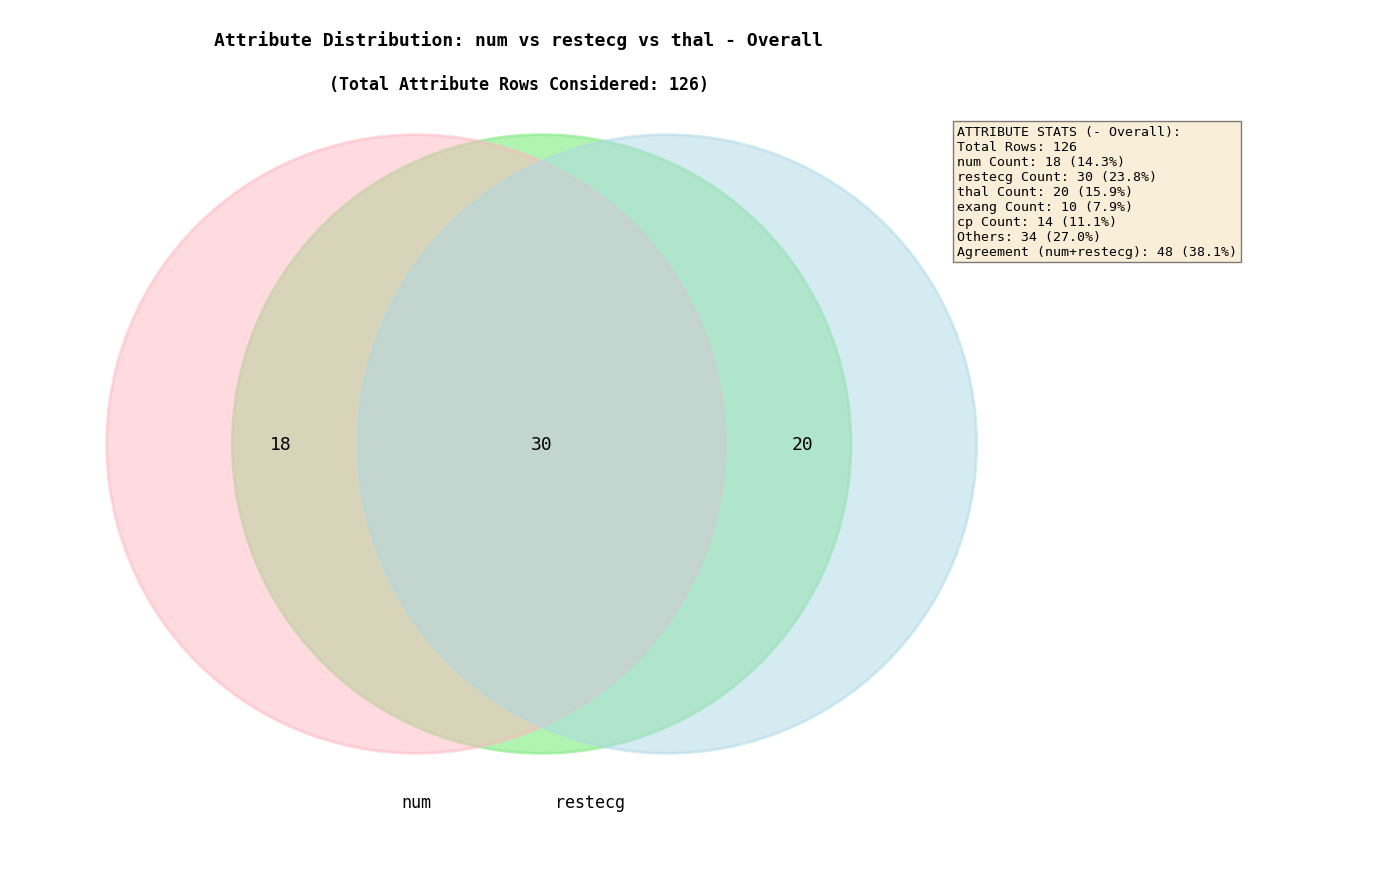

Is there a majority slice in this chart?

No